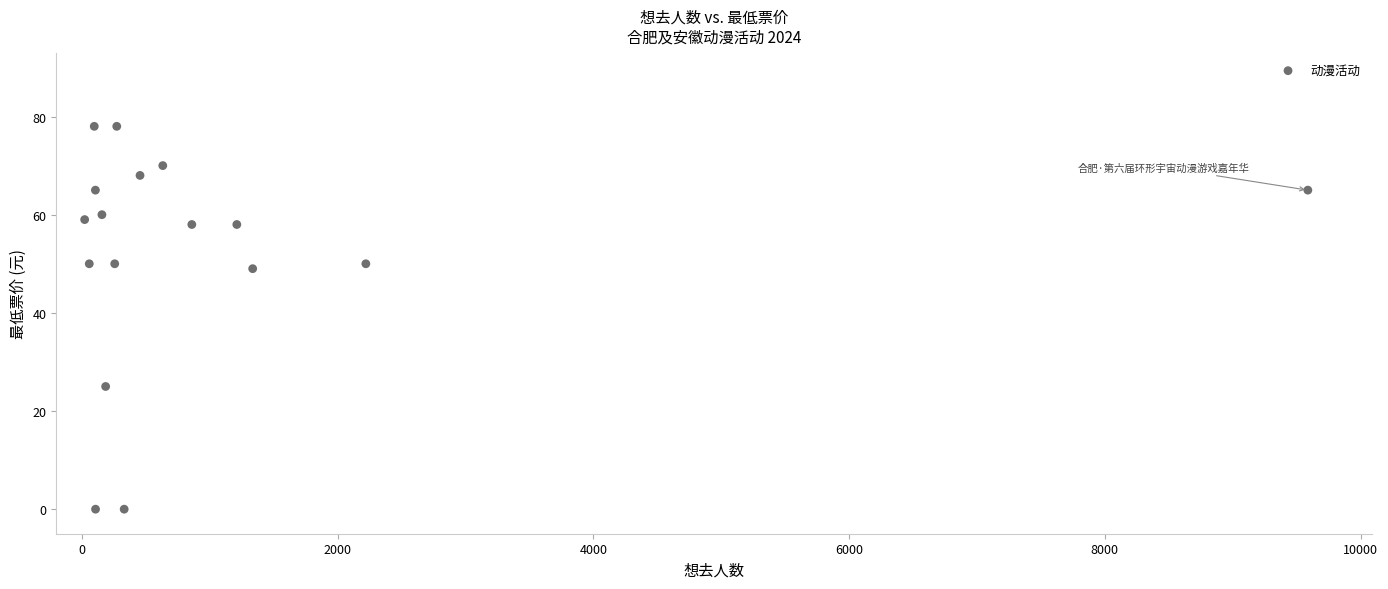

What is the range of X values (max minus min)?

9566